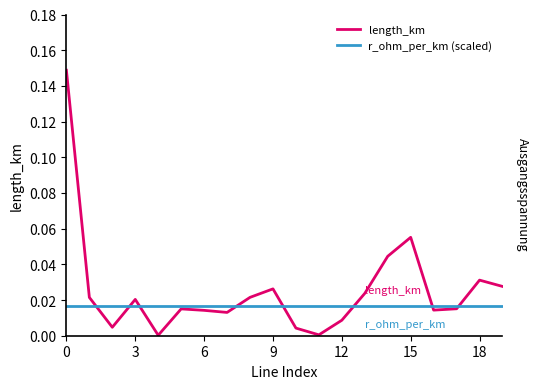

Which series has the largest total across all categories?

length_km